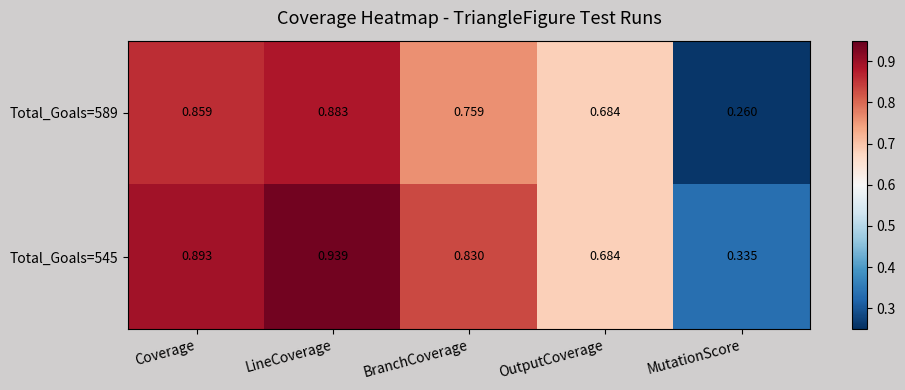

At which label is Total_Goals=545 closest to 0?

MutationScore